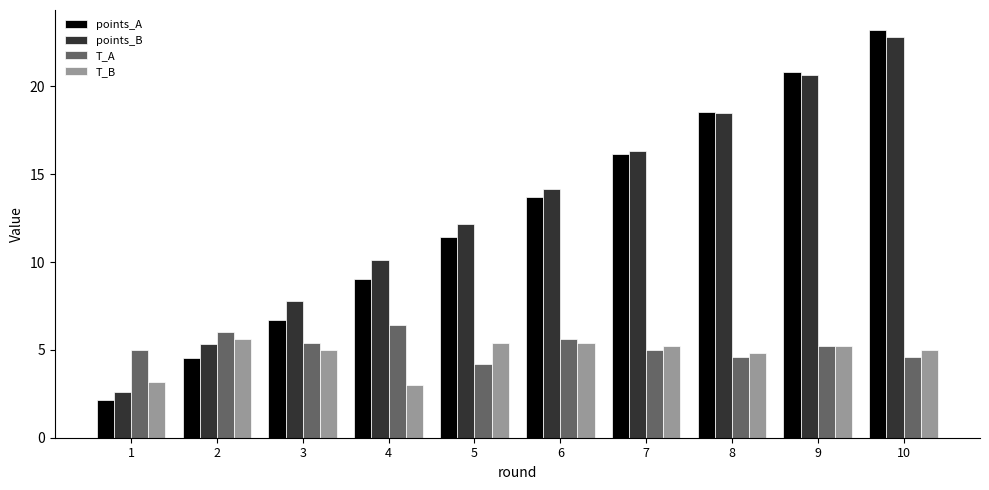

What are all the series names shown in the legend?

points_A, points_B, T_A, T_B